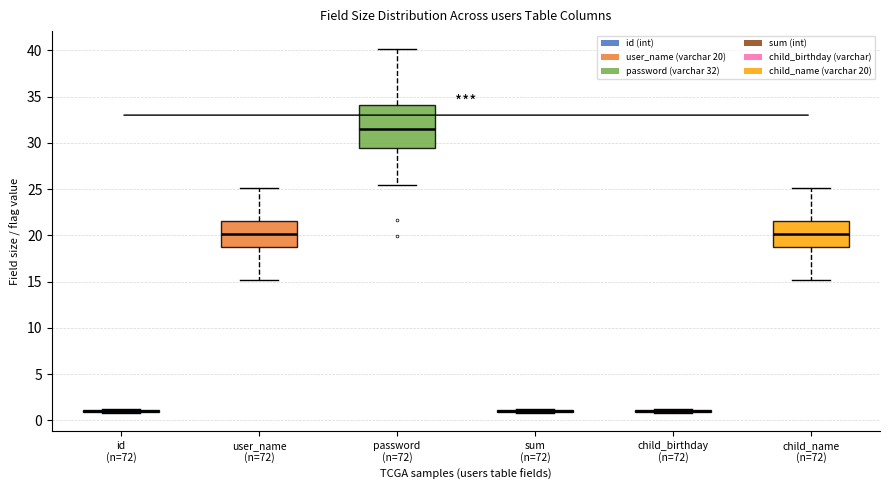

Reading left to right, read every box against the y-axis: the position of its median line, the range the box covers, and the ends of its whiskers. The values are not printed on the chart, so give them approximately, as read against the axis.

id (n=72): box collapsed to a line at 1, whiskers 1 to 1
user_name (n=72): median 20, box 18 to 22, whiskers 14 to 25
password (n=72): median 32, box 30 to 34, whiskers 25 to 39
sum (n=72): box collapsed to a line at 1, whiskers 1 to 1
child_birthday (n=72): box collapsed to a line at 1, whiskers 1 to 1
child_name (n=72): median 20, box 18 to 22, whiskers 14 to 25